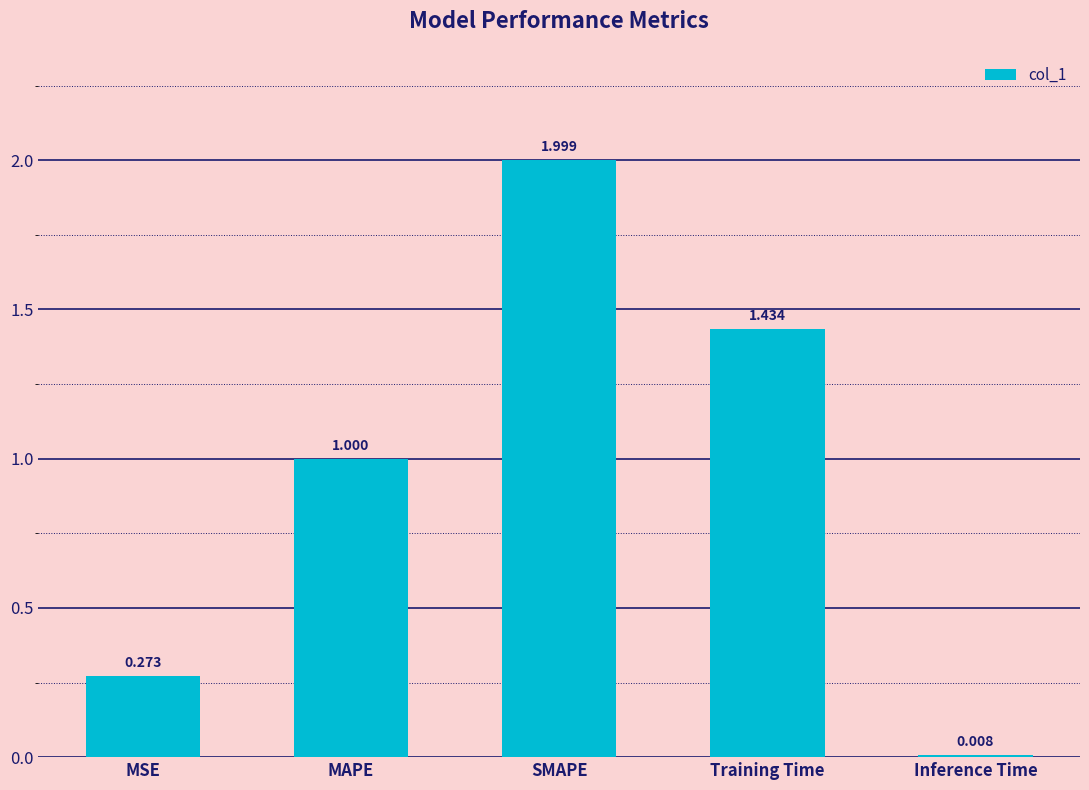

True or false: the data shows 0.1 at MSE.

False